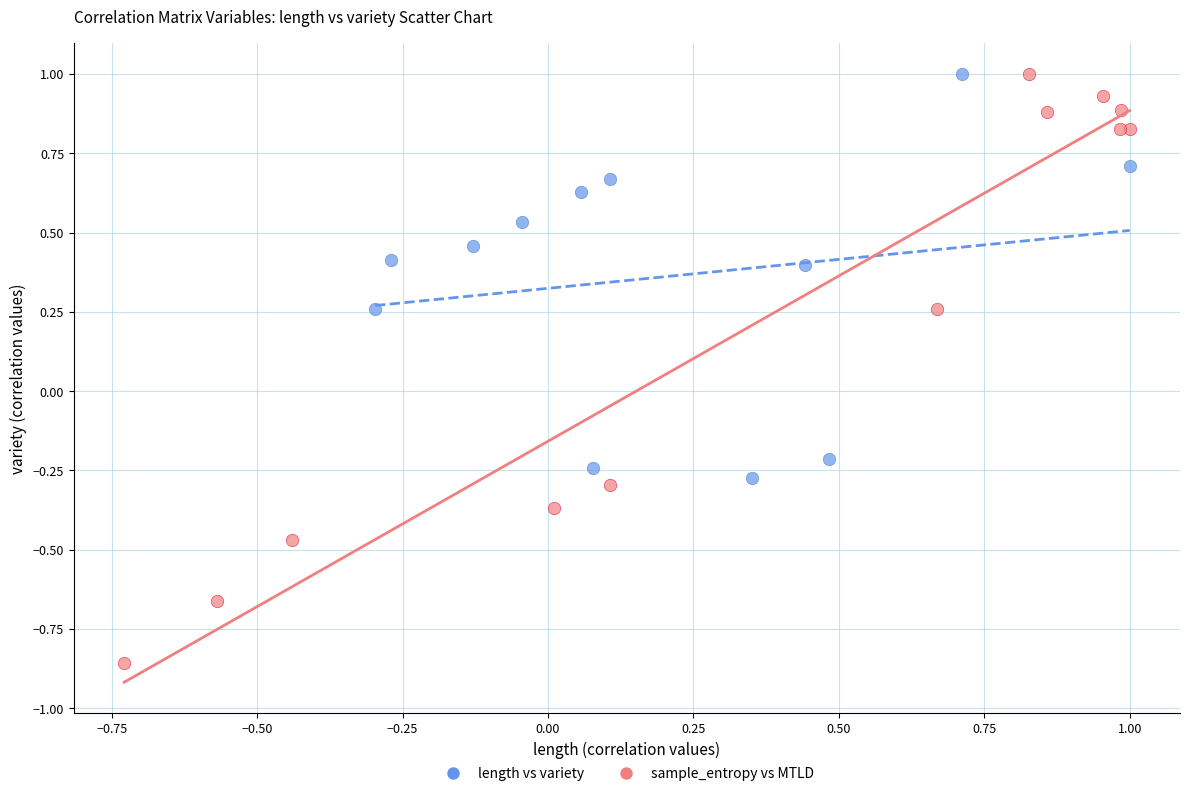

What are all the series names shown in the legend?

length vs variety, sample_entropy vs MTLD